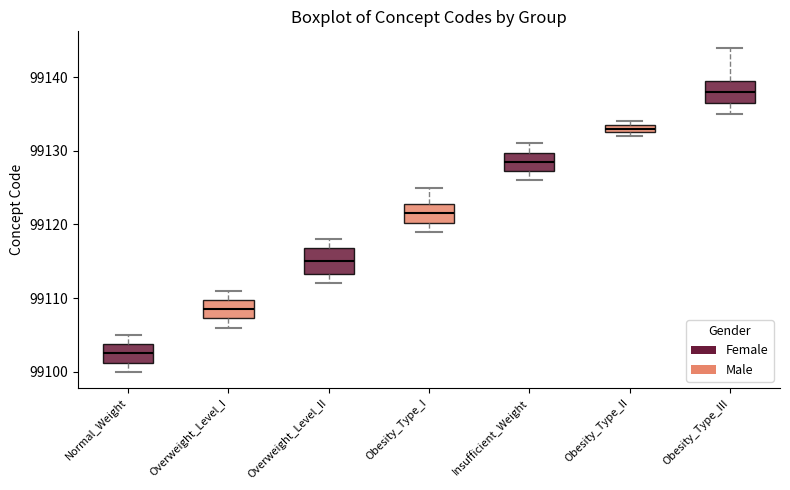

Which box's median line is the highest?

Obesity_Type_III